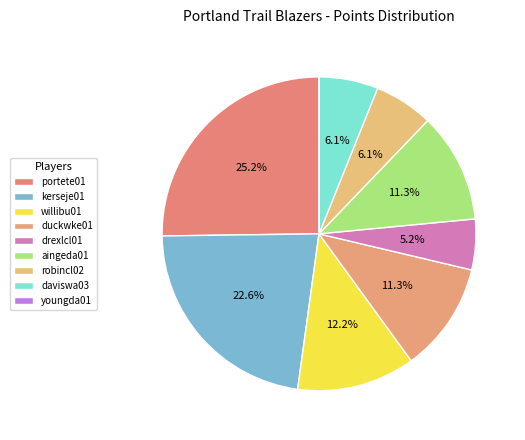

What is the largest slice in the pie chart?

portete01